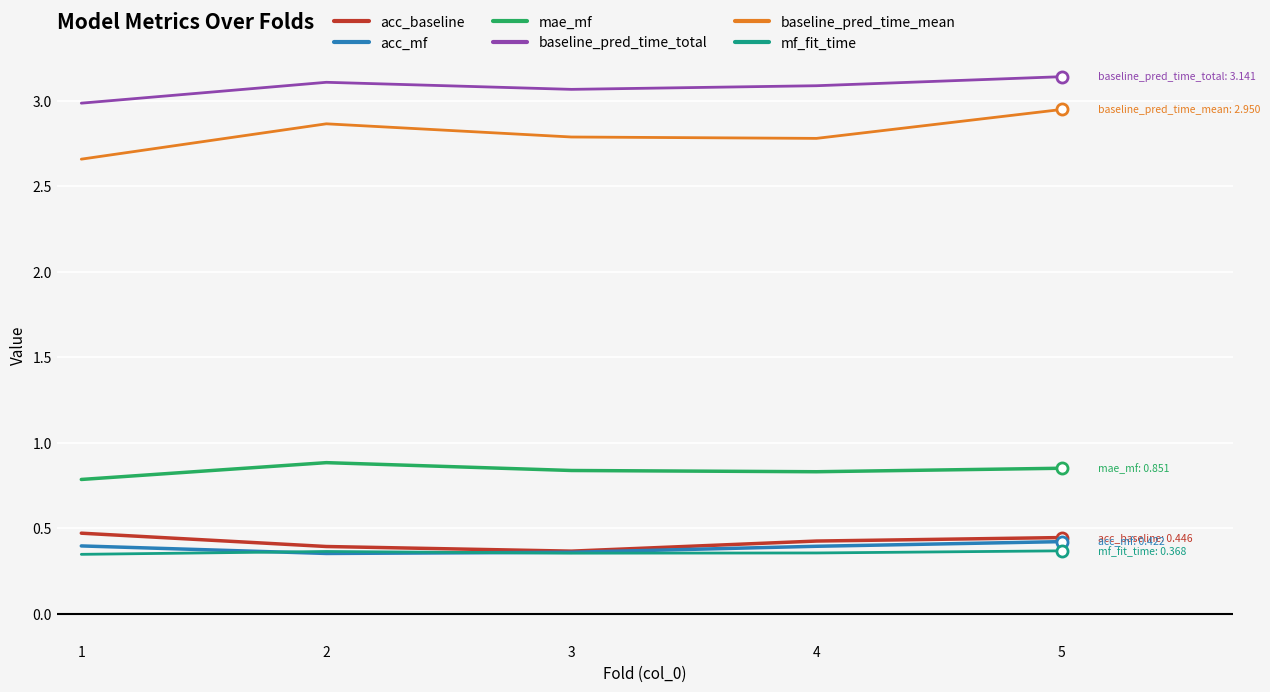

Which series has the largest range (max minus min)?

baseline_pred_time_mean